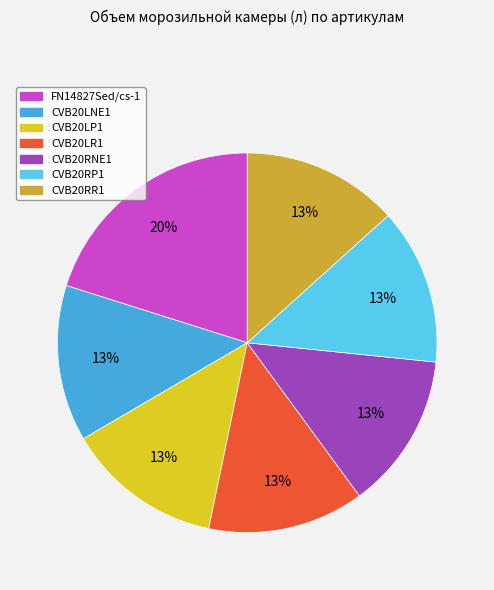

Do CVB20RR1 and CVB20RNE1 together represent more than half of the pie?

No